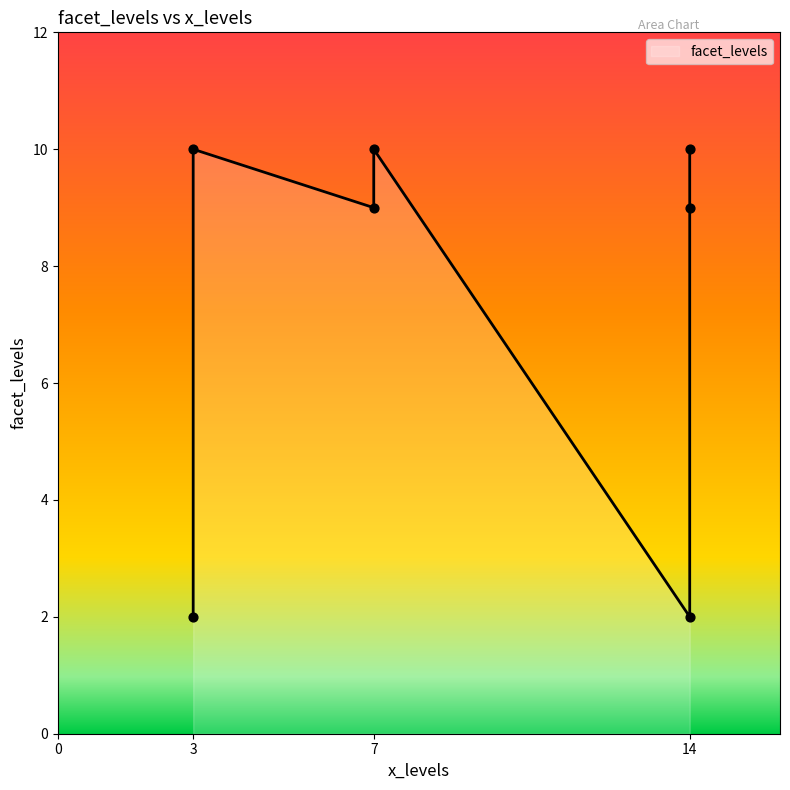

What is the change in value from 14 to 14?

+7